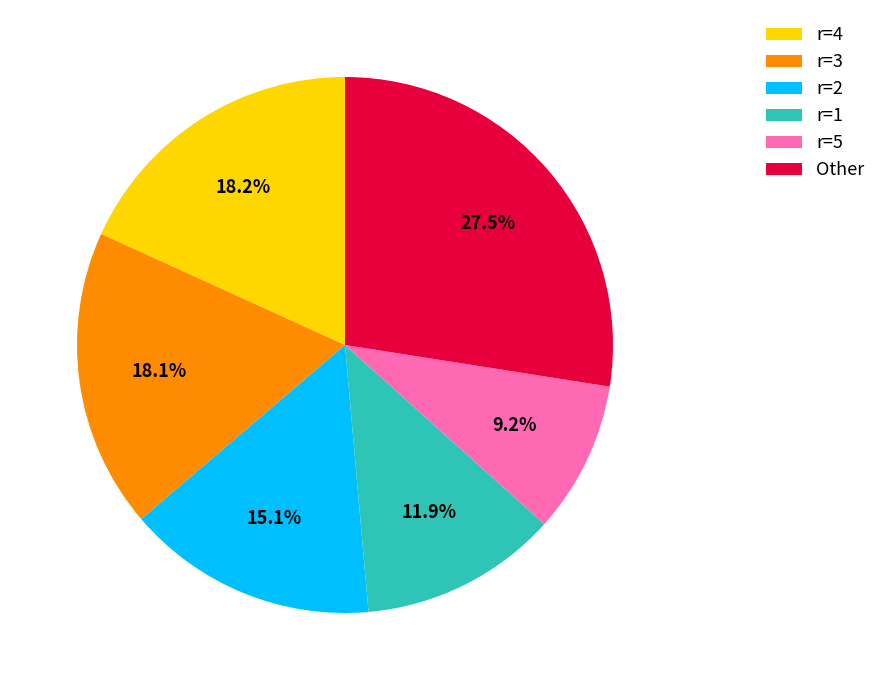

Does any single category account for the majority?

No